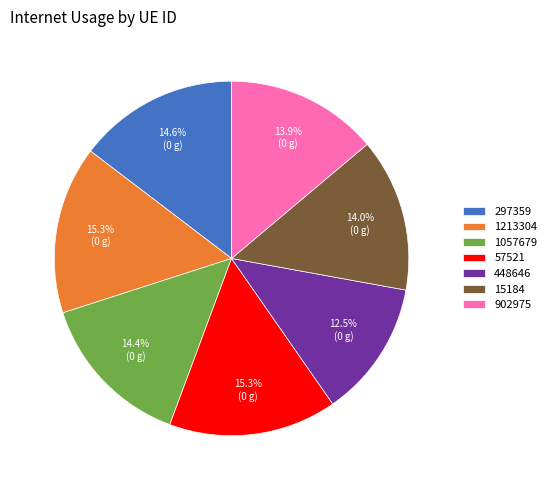

To the nearest percent, what is the difference between the largest and smallest slice percentages?

3%